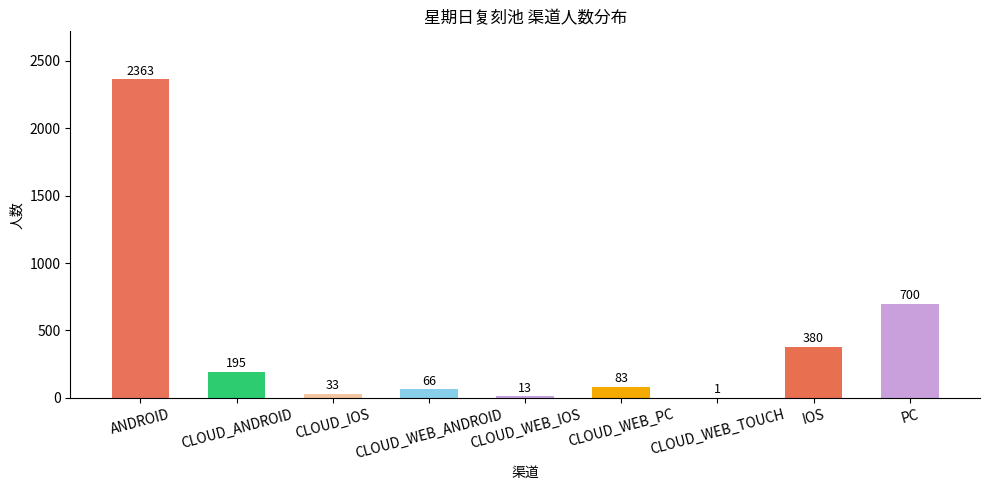

What is the change in value from CLOUD_WEB_PC to IOS?

+297